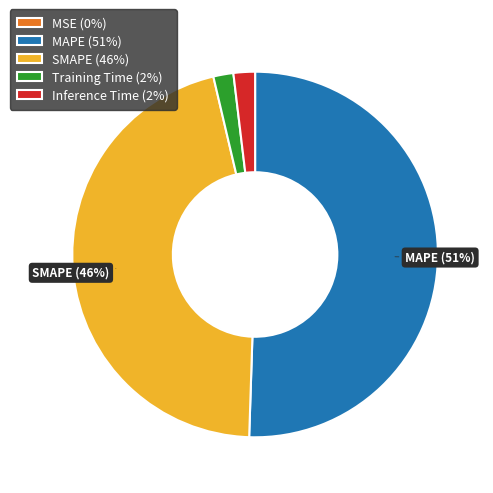

The Training Time slice represents 12% of the pie. True or false?

False